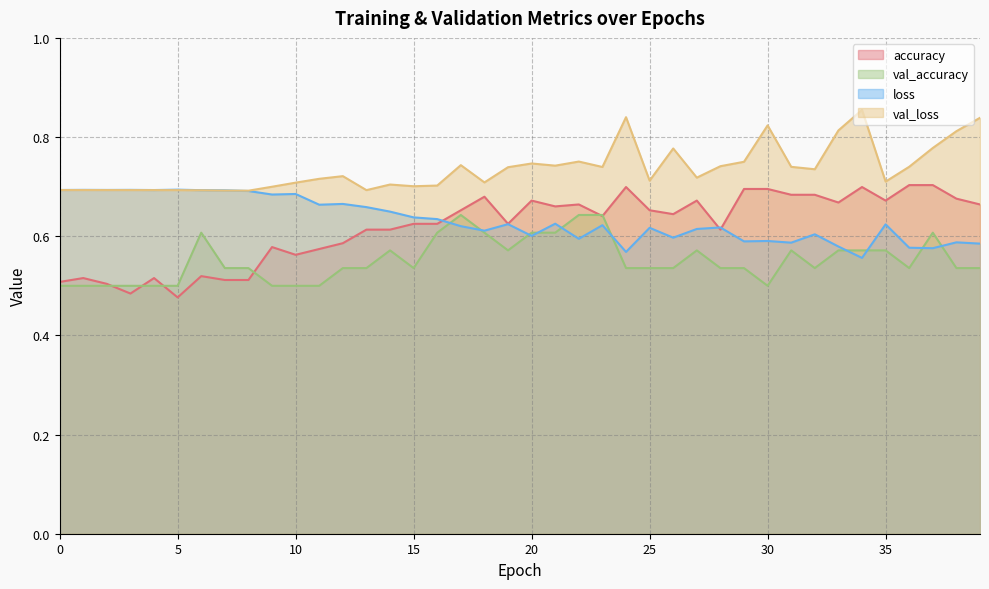

What are all the series names shown in the legend?

accuracy, val_accuracy, loss, val_loss